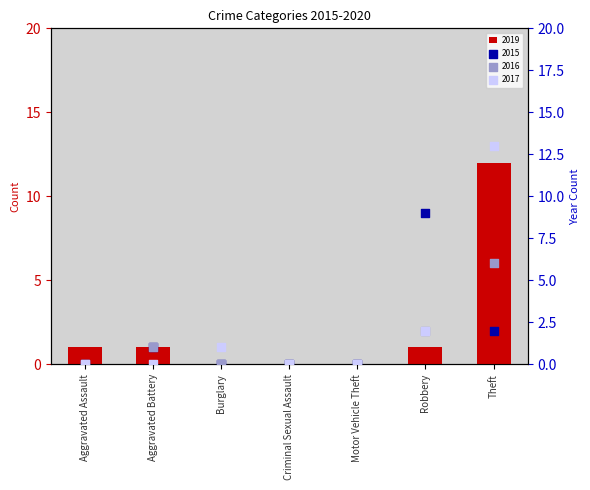

Which series has the largest total across all categories?

2017